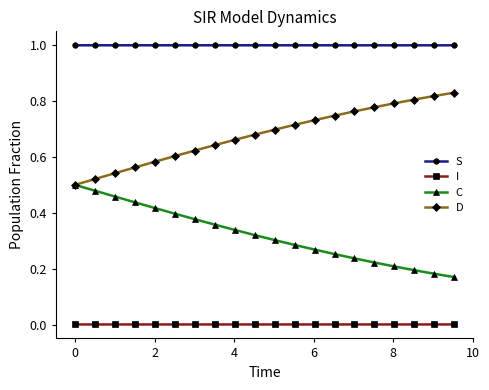

What is the maximum value shown in the chart?

1.0